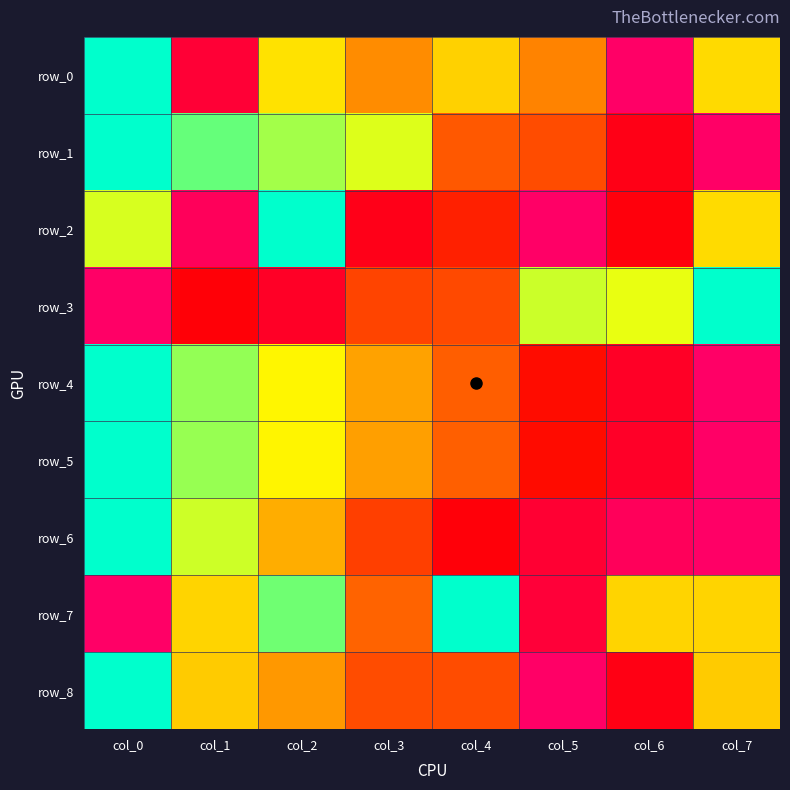

At how many categories does at least one series exceed 0?

8